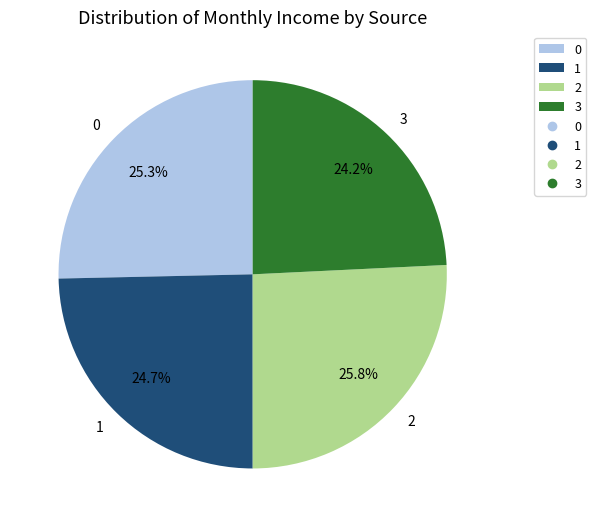

How many segments does this pie chart have?

4